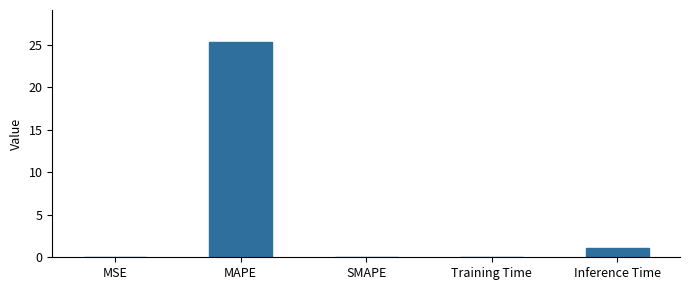

The chart shows a value of 36.5 at MAPE. True or false?

False